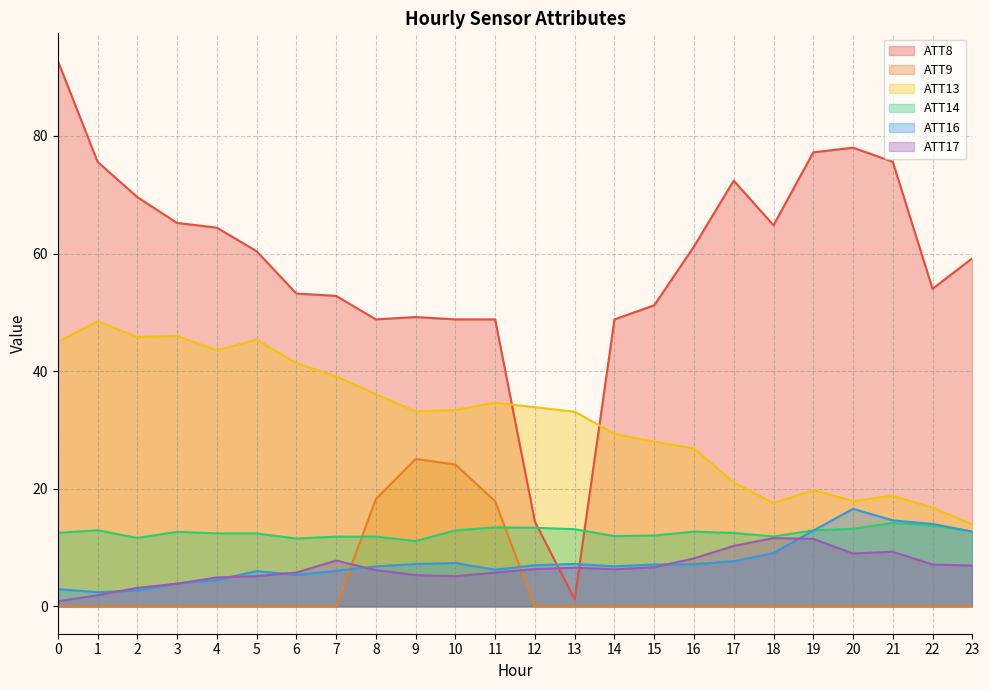

How many categories are shown in the chart?

24